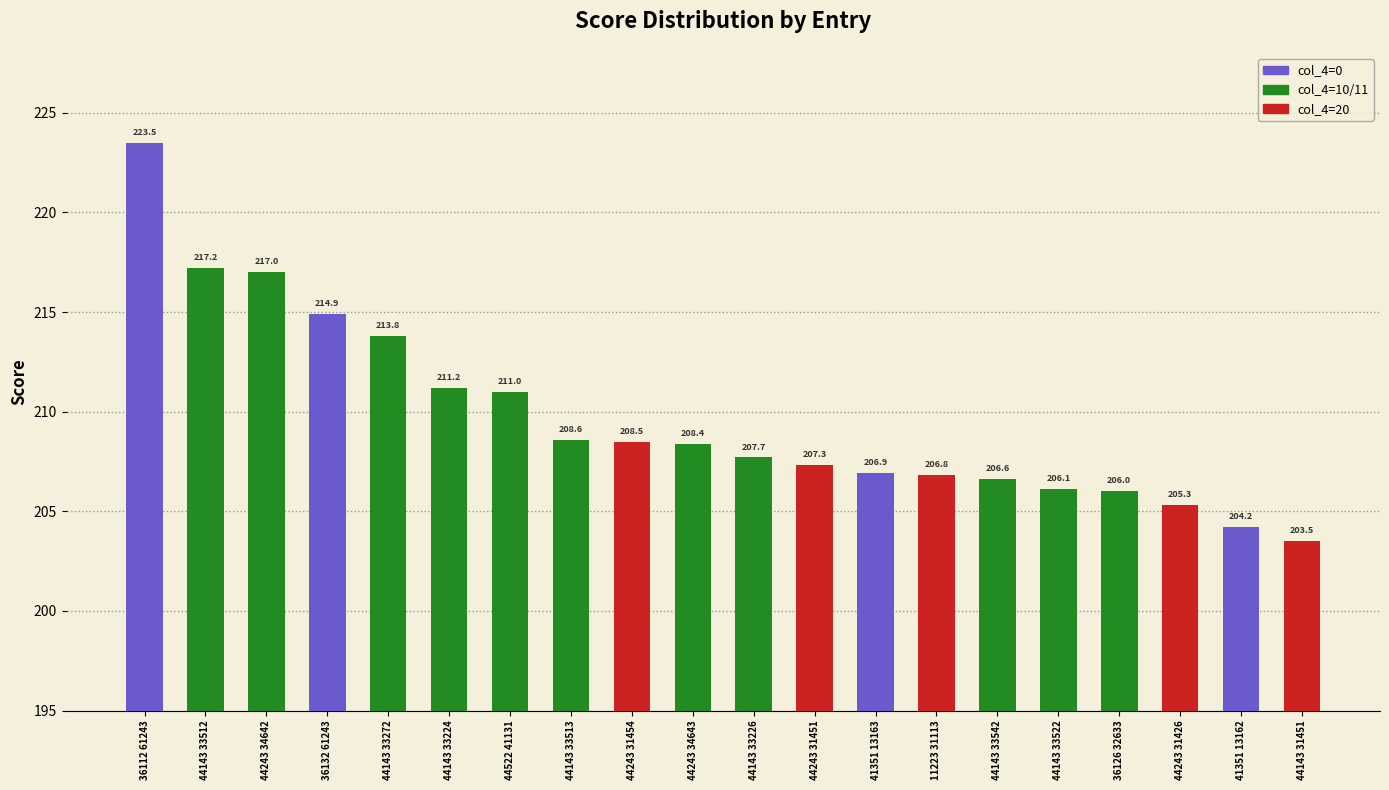

Rank the categories by value from highest to lowest.

36112 61243, 44143 33512, 44243 34642, 36132 61243, 44143 33272, 44143 33224, 44522 41131, 44143 33513, 44243 31454, 44243 34643, 44143 33226, 44243 31451, 41351 13163, 11223 31113, 44143 33542, 44143 33522, 36126 32633, 44243 31426, 41351 13162, 44143 31451